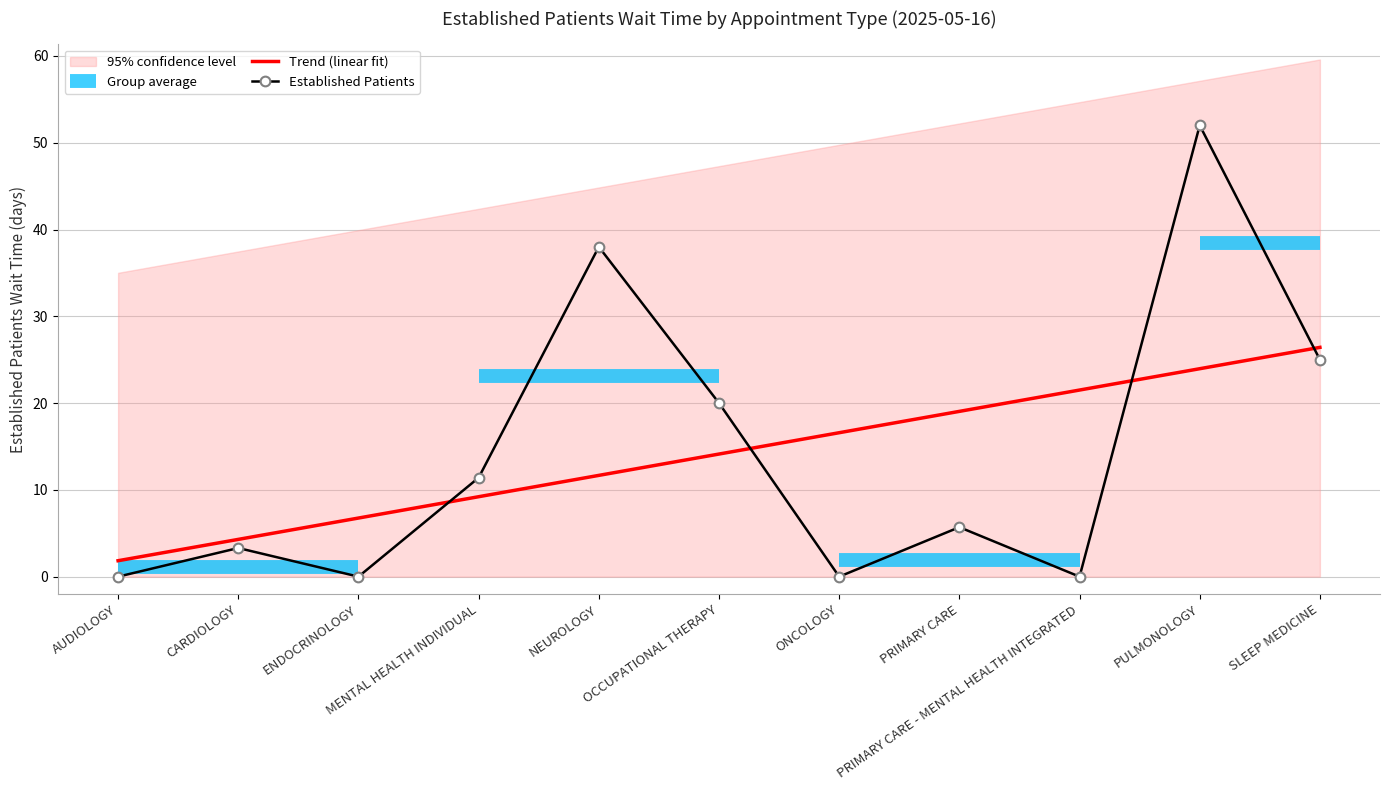

Reading left to right, what are all the values shown in this chart?

0.0	3.3	0.0	11.4	38.0	20.0	0.0	5.7	0.0	52.0	25.0